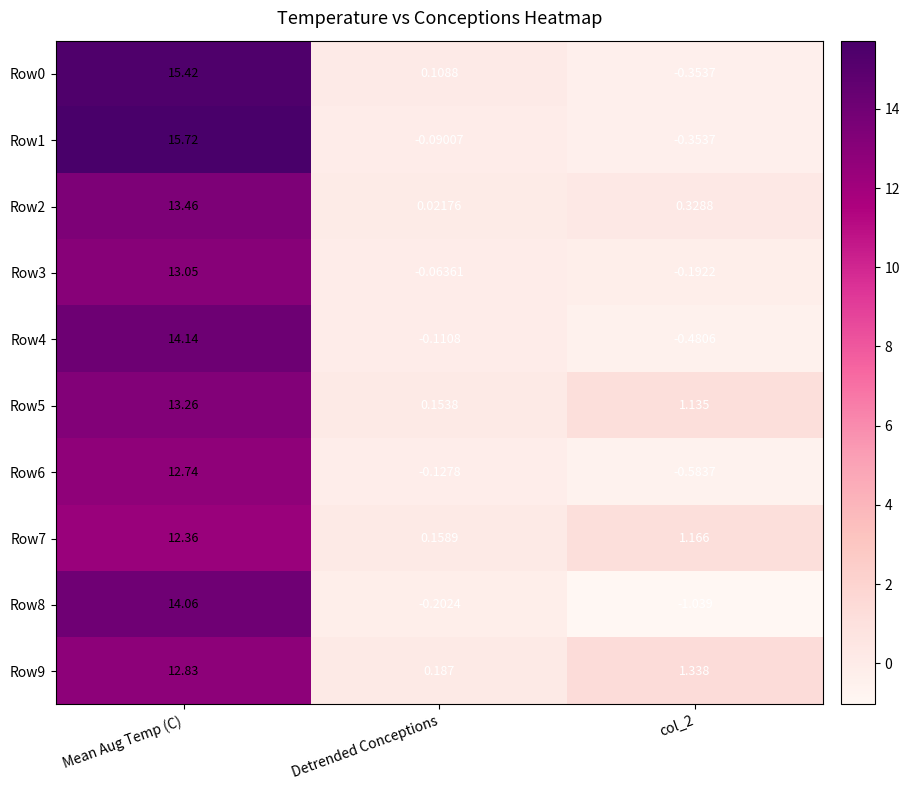

What is the difference between the highest and lowest values at Mean Aug Temp (C)?

3.4